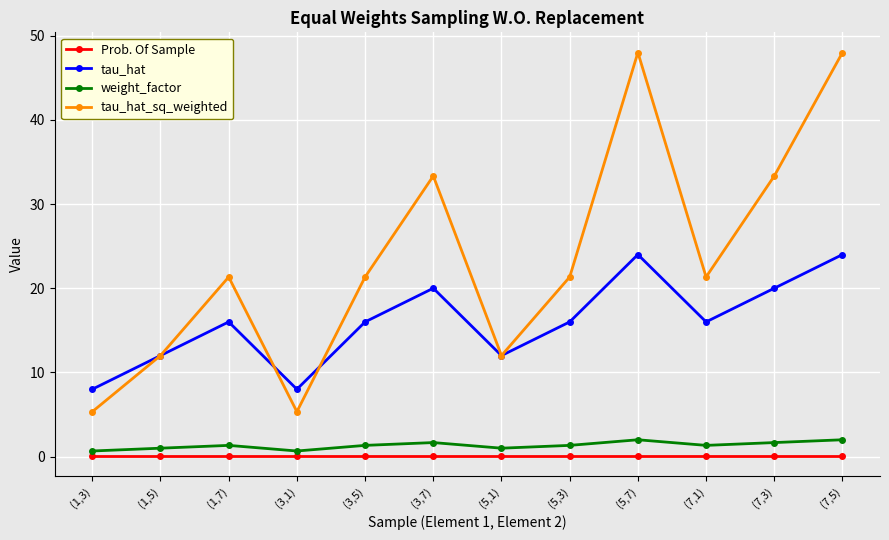

What is the label of the 4th point from the left?

(3,1)